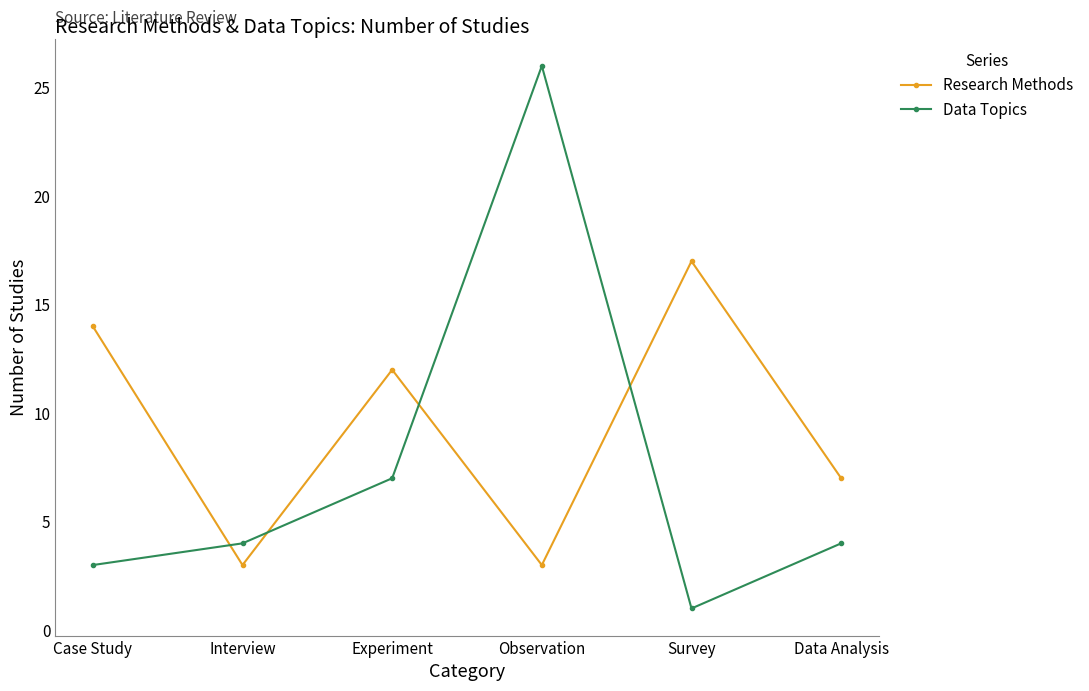

How many times do Research Methods and Data Topics cross each other?

4